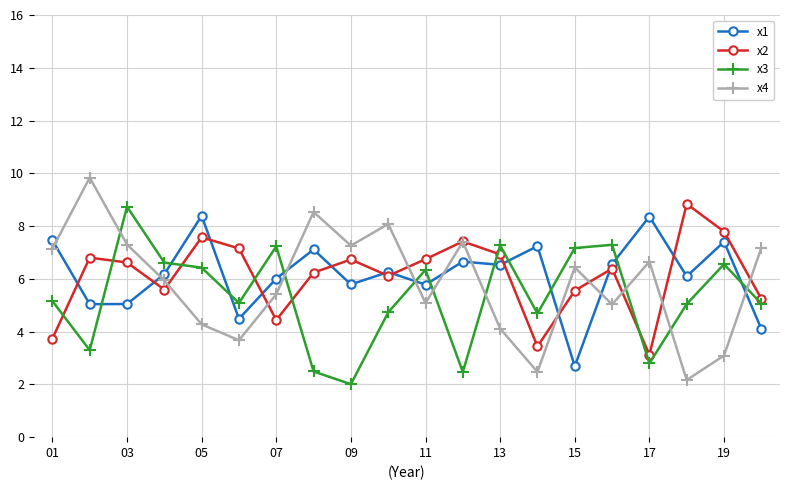

After their last crossing, which series has the higher values: x4 or x3?

x4